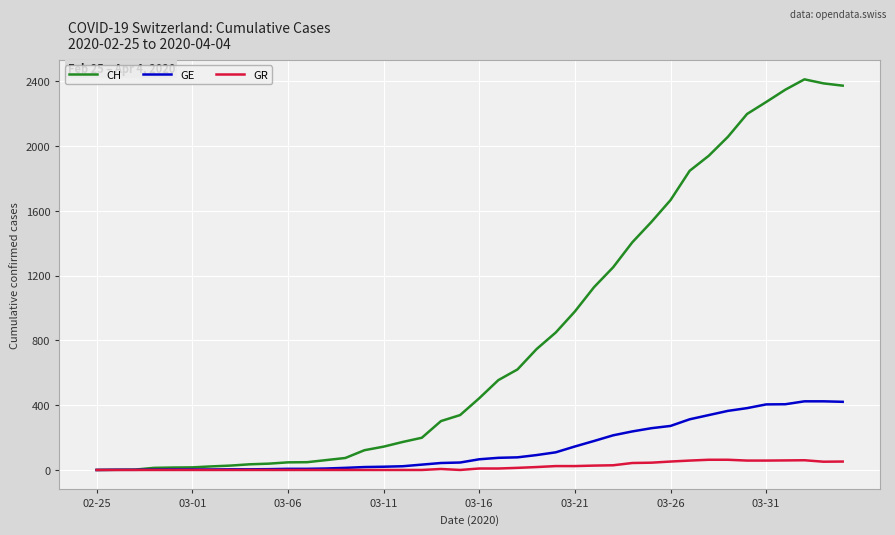

Which series has the largest total across all categories?

CH